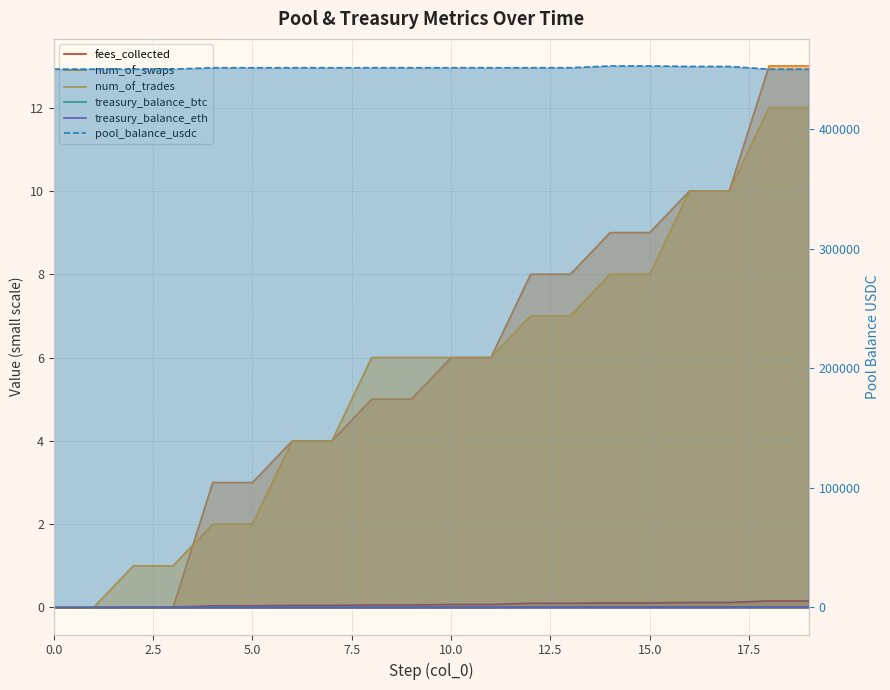

List the series in order of their peak value, lowest first.

treasury_balance_btc, treasury_balance_eth, fees_collected, num_of_trades, num_of_swaps, pool_balance_usdc